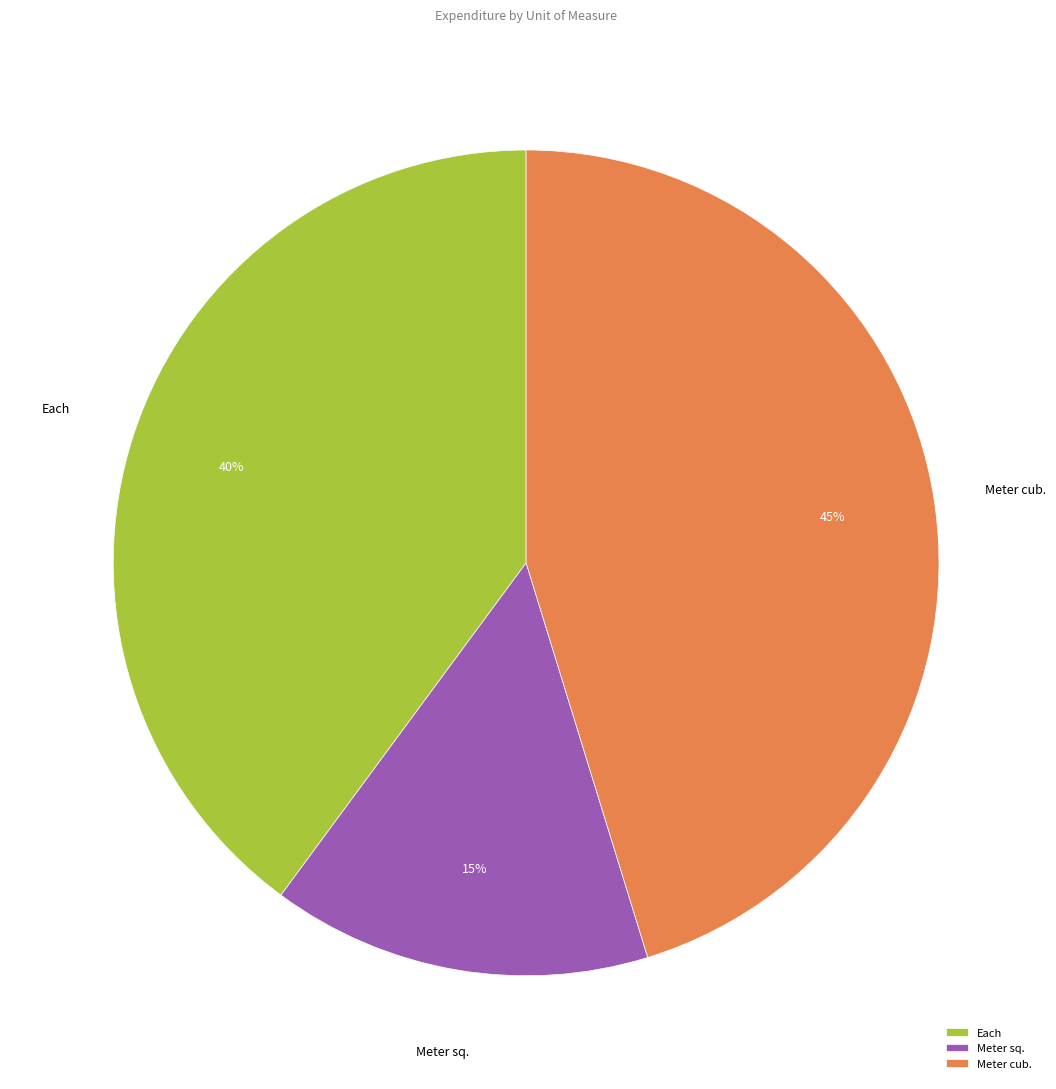

Do Each and Meter sq. together represent more than half of the pie?

Yes